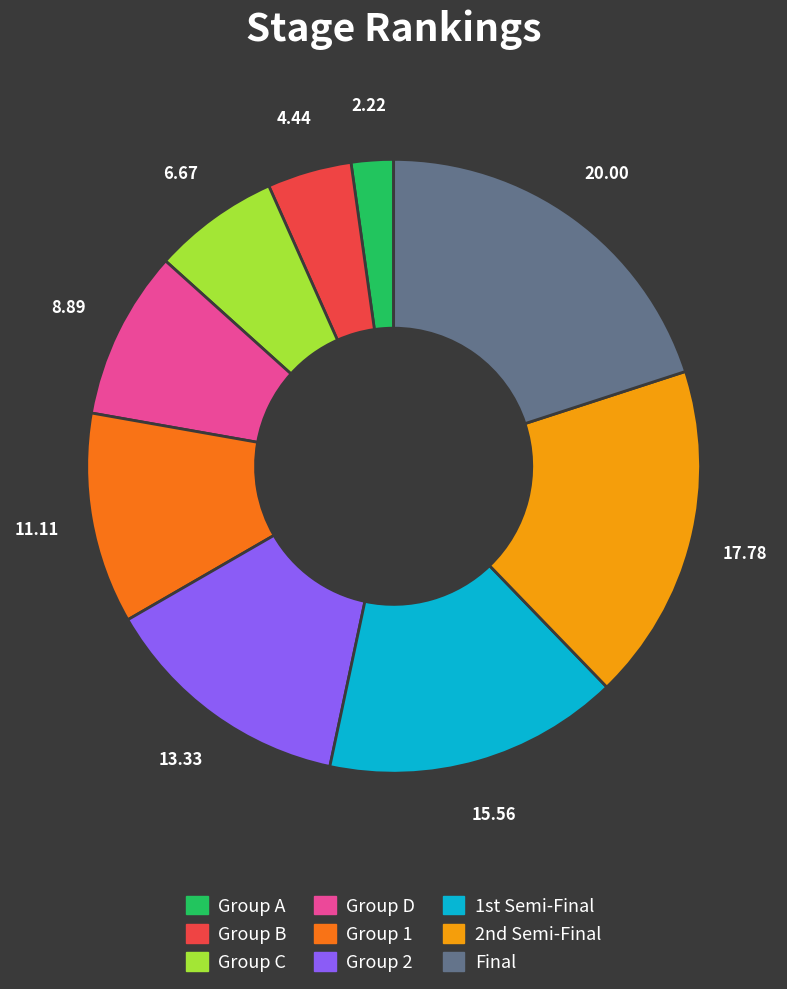

Does Group C account for over 50% of the chart?

No